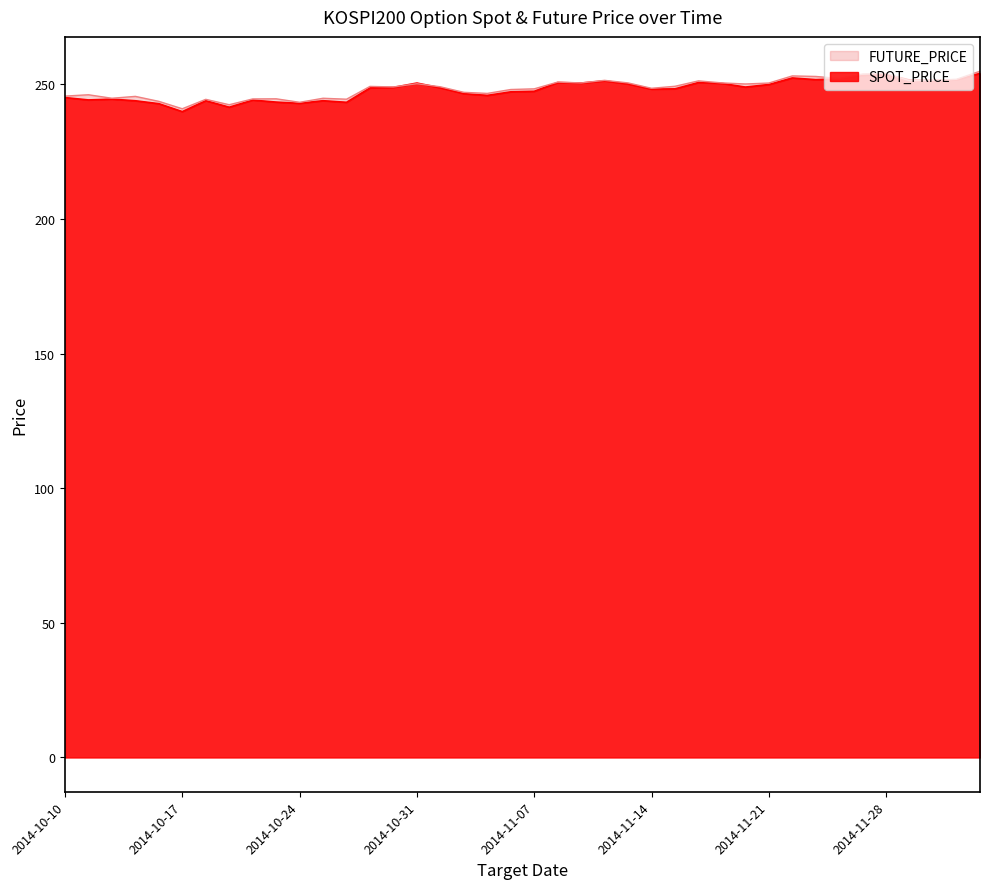

What is the difference between the maximum and second lowest values in the SPOT_PRICE series?

12.6